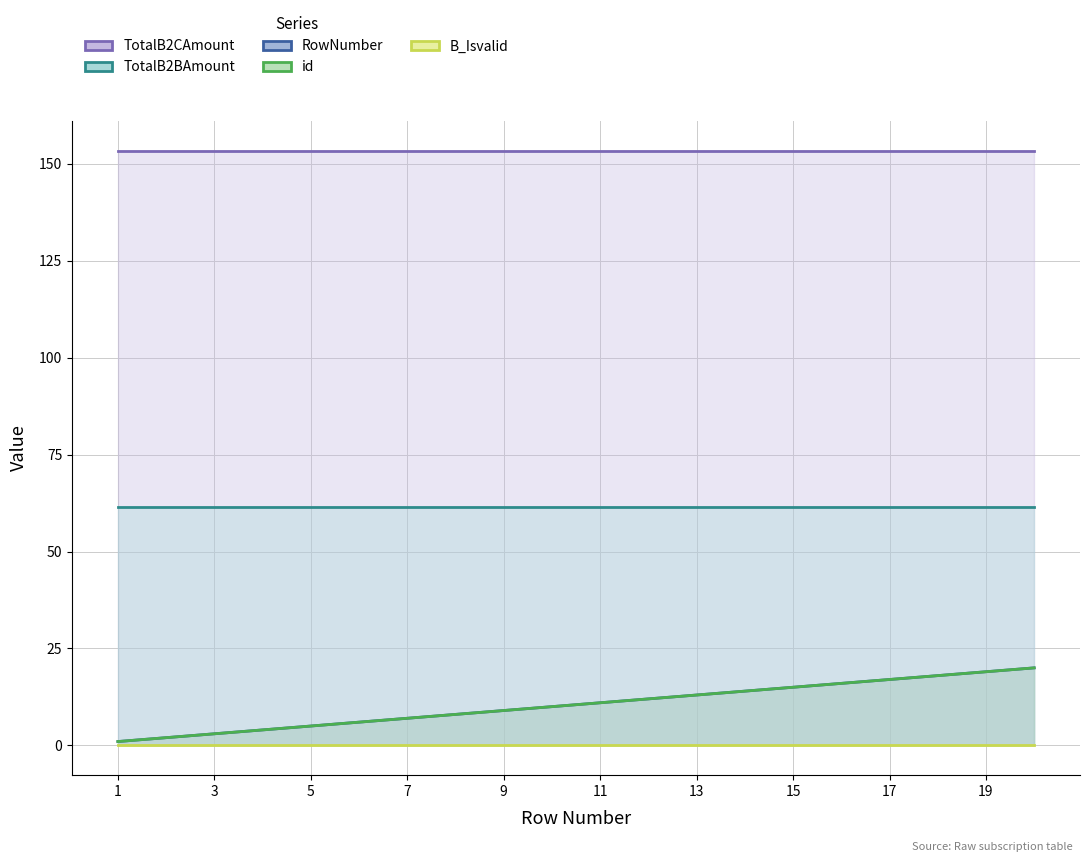

Is the value of TotalB2CAmount at 19 greater than the value of id at 7?

Yes